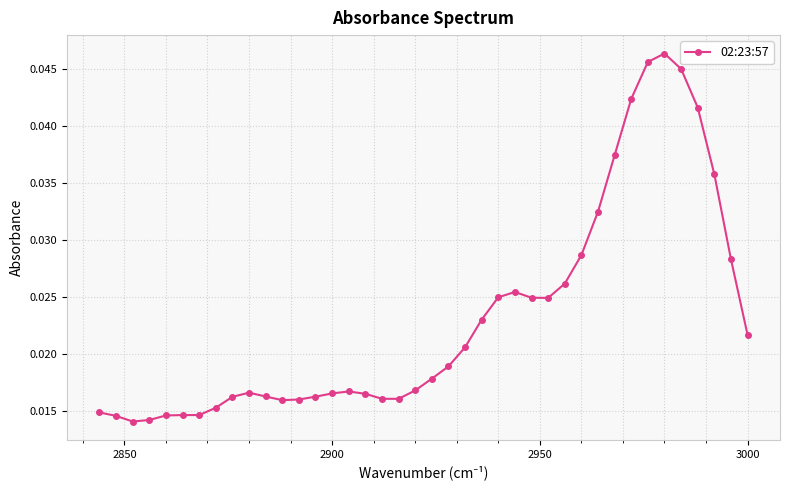

Count the values in the range 0 to 1.

40